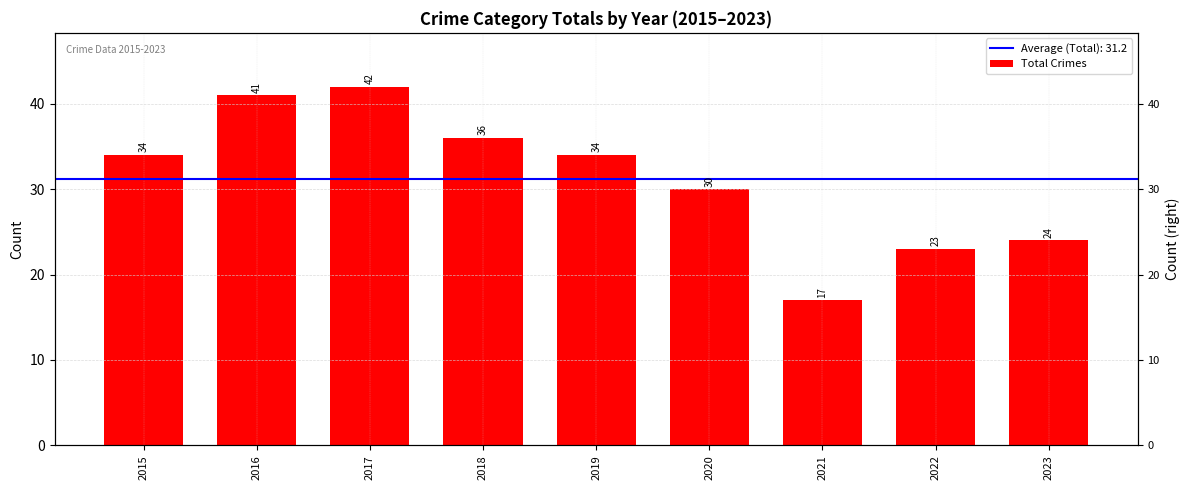

Rank the categories by value from highest to lowest.

2017, 2016, 2018, 2015, 2019, 2020, 2023, 2022, 2021